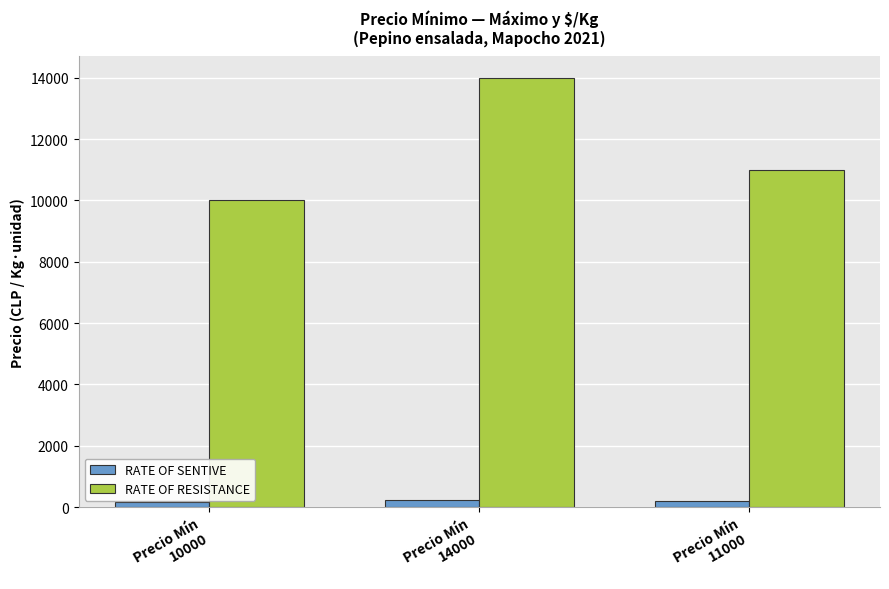

Does the chart contain stacked bars?

No